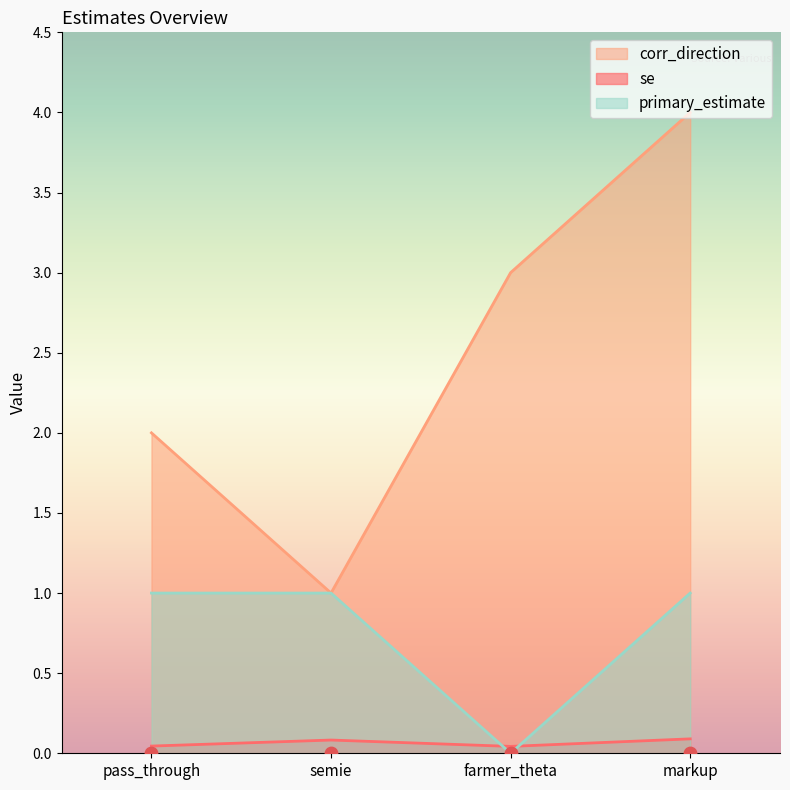

Which series contains the highest Y value?

corr_direction